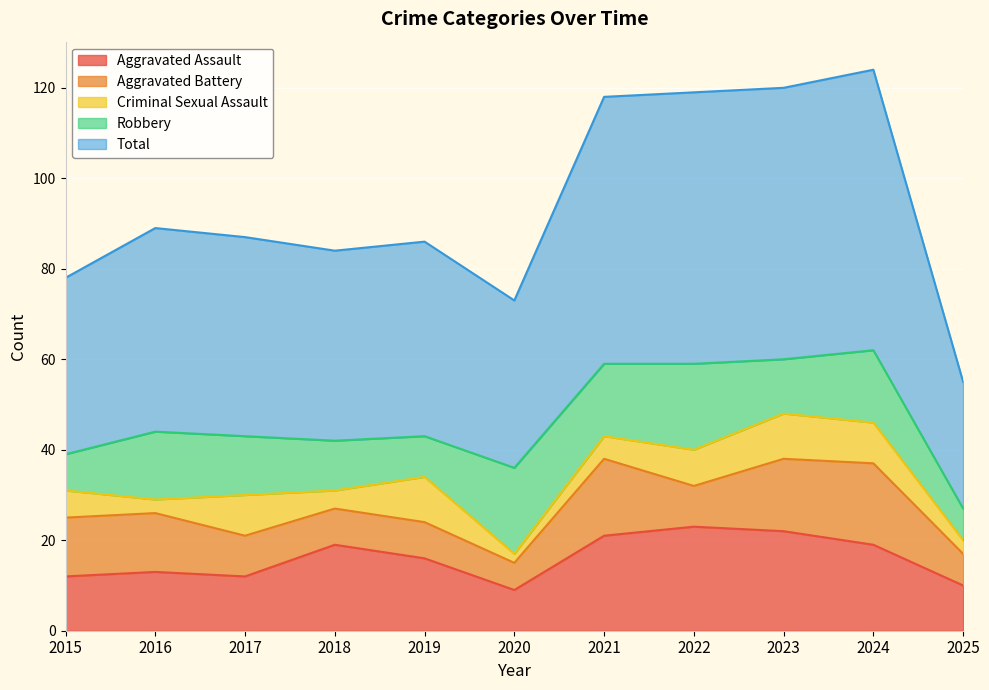

Read the Criminal Sexual Assault value at 2016.

3